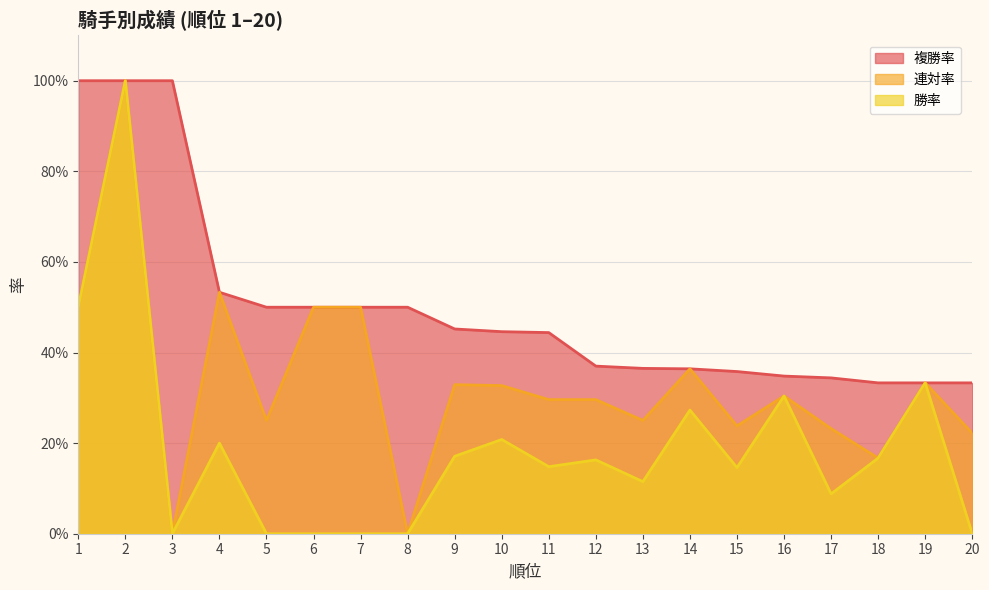

Is the value of 連対率 at 9 greater than the value of 複勝率 at 7?

No